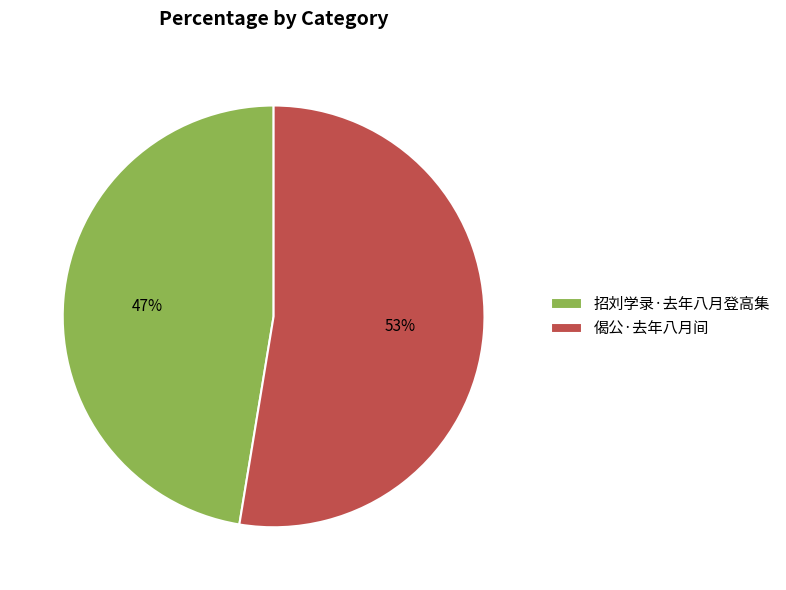

Which slice is the smallest?

招刘学录·去年八月登高集